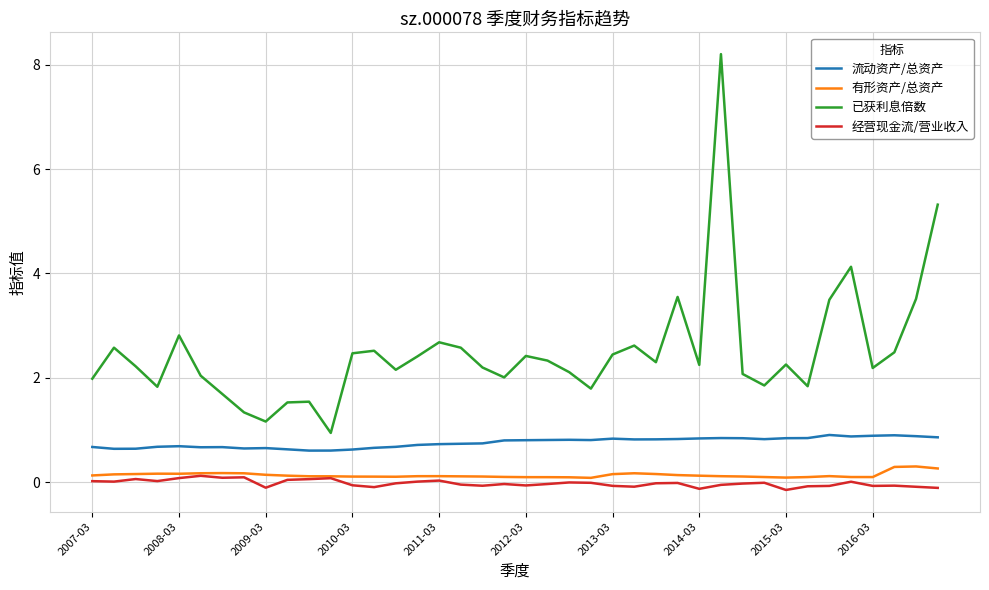

True or false: 流动资产/总资产 and 已获利息倍数 cross at least once.

False